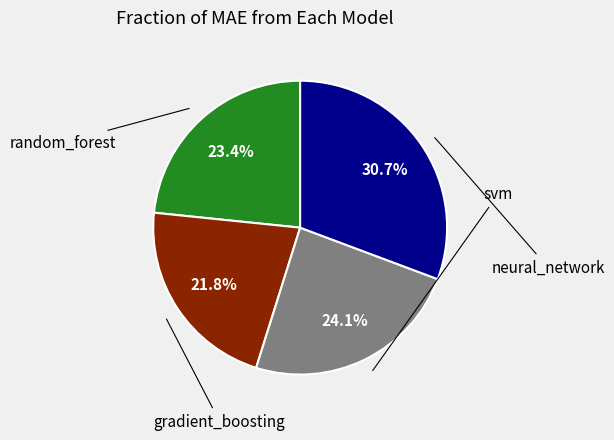

Is there any slice that represents more than half of the pie?

No